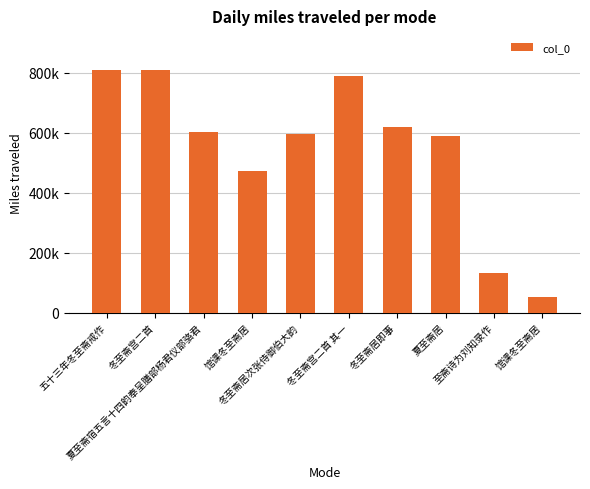

Are the bars horizontal?

No